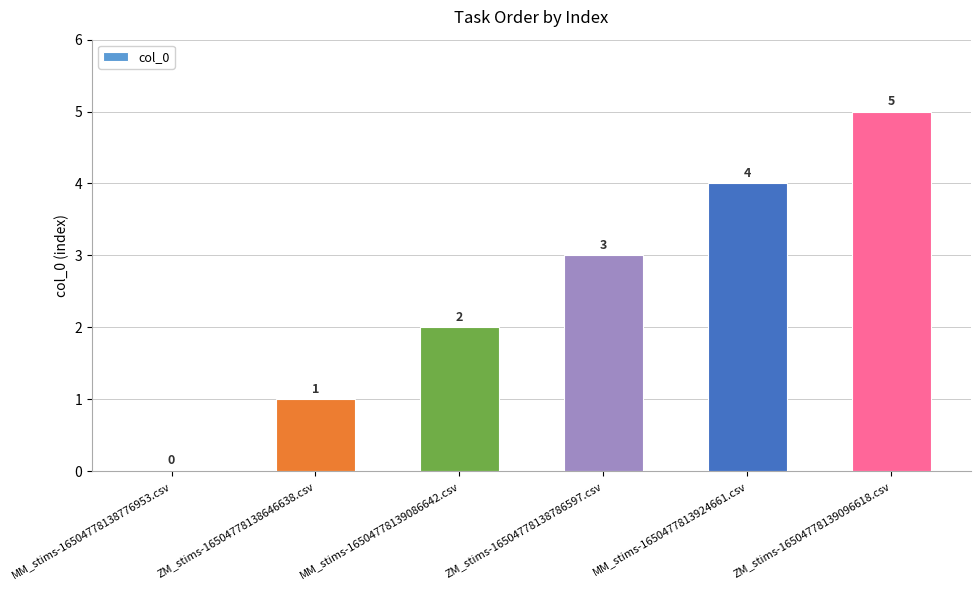

Does the chart contain stacked bars?

No